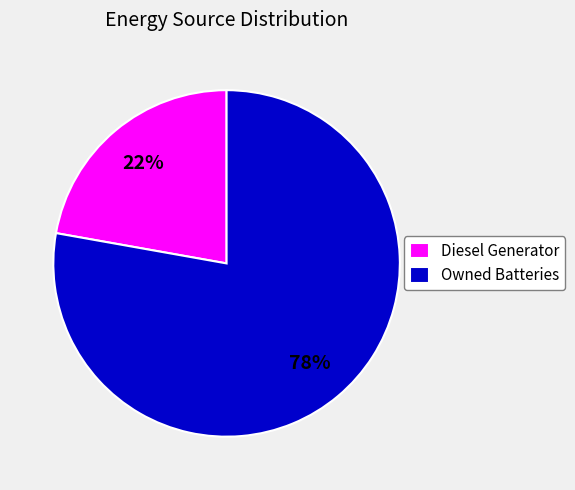

Is Diesel Generator the majority of the pie?

No